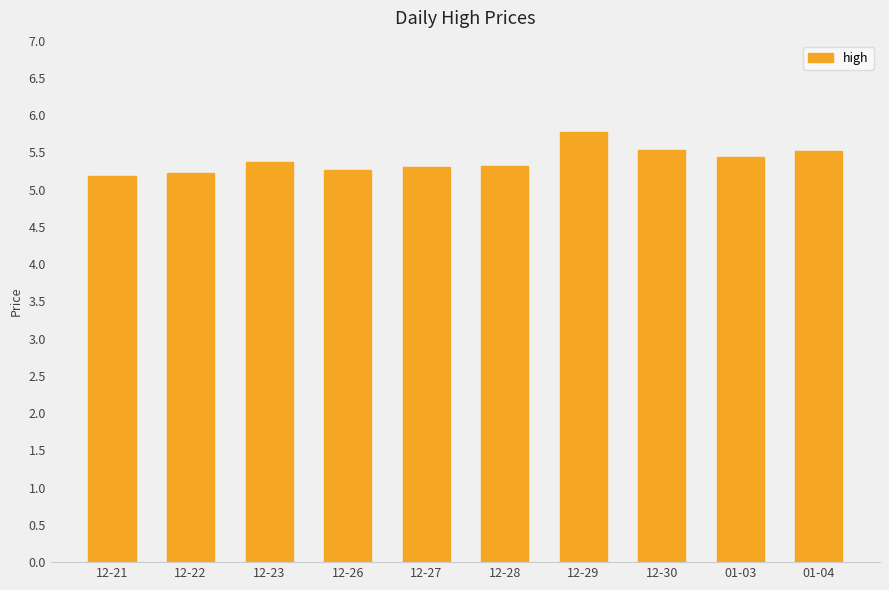

What is the sum of all values?

53.9